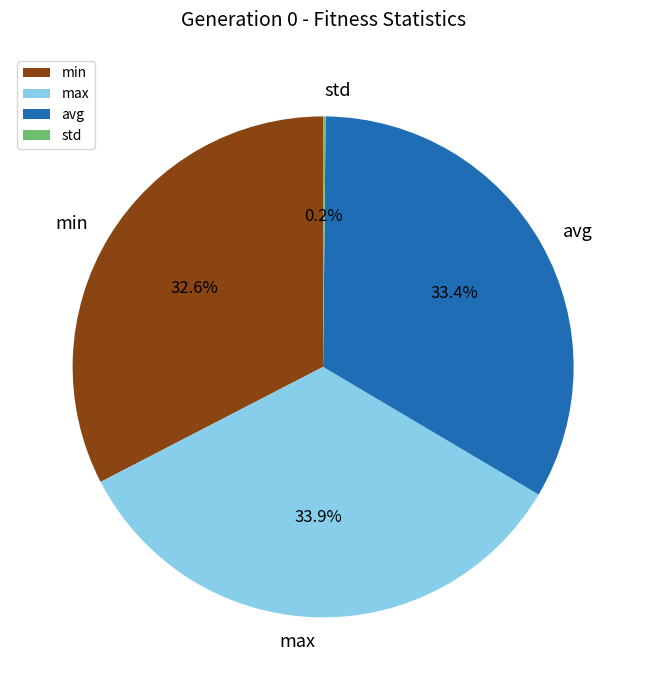

What portion of the pie excludes avg?

66.6%